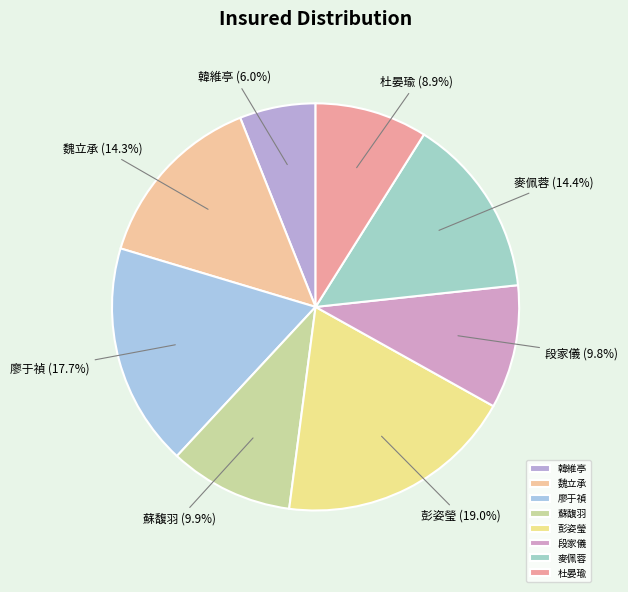

Which slice is the largest?

彭姿瑩